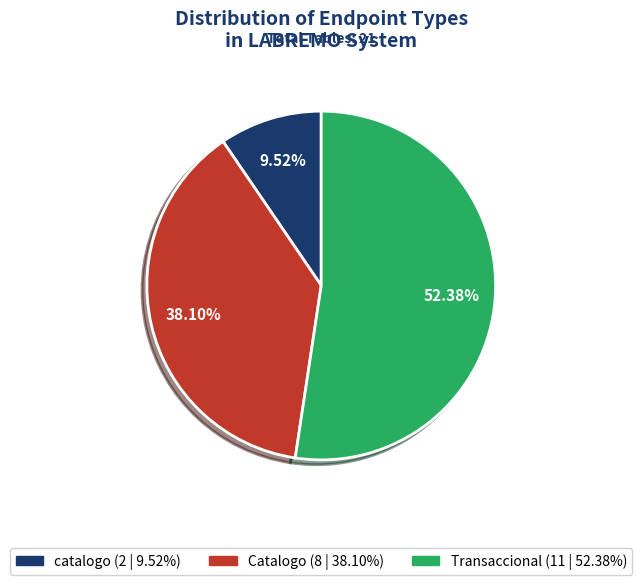

Which has a higher value, catalogo or Transaccional?

Transaccional